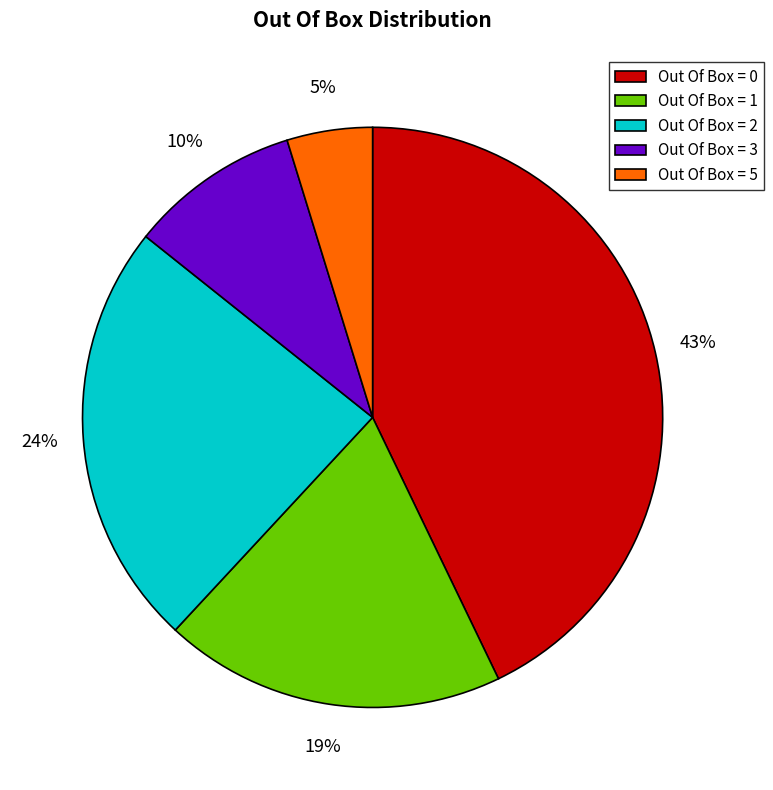

Count the number of slices in the pie.

5